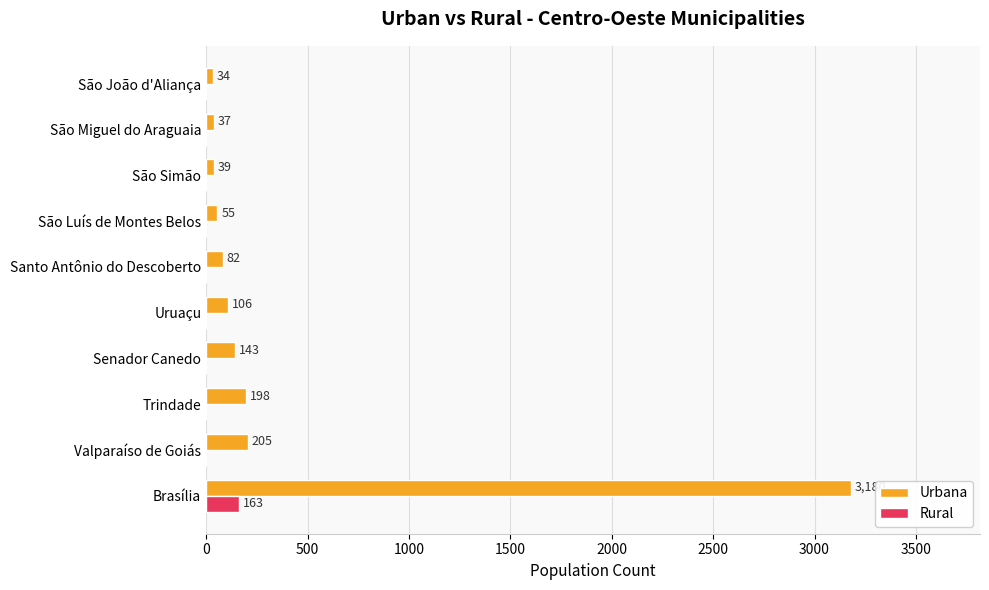

True or false: Urbana has a value of 355 at Trindade.

False